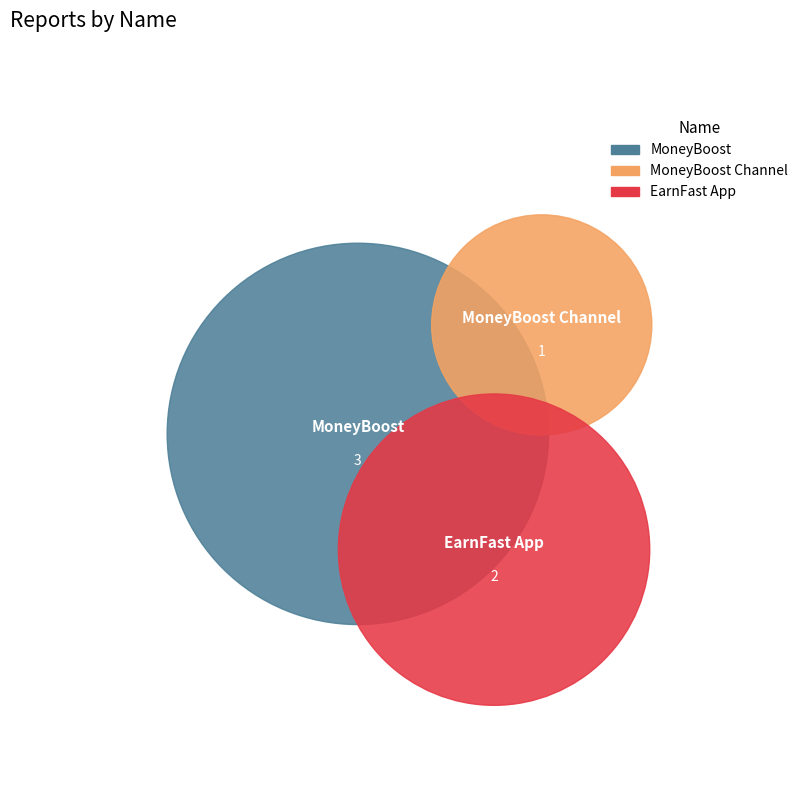

What is the change in value from MoneyBoost to MoneyBoost Channel?

-2